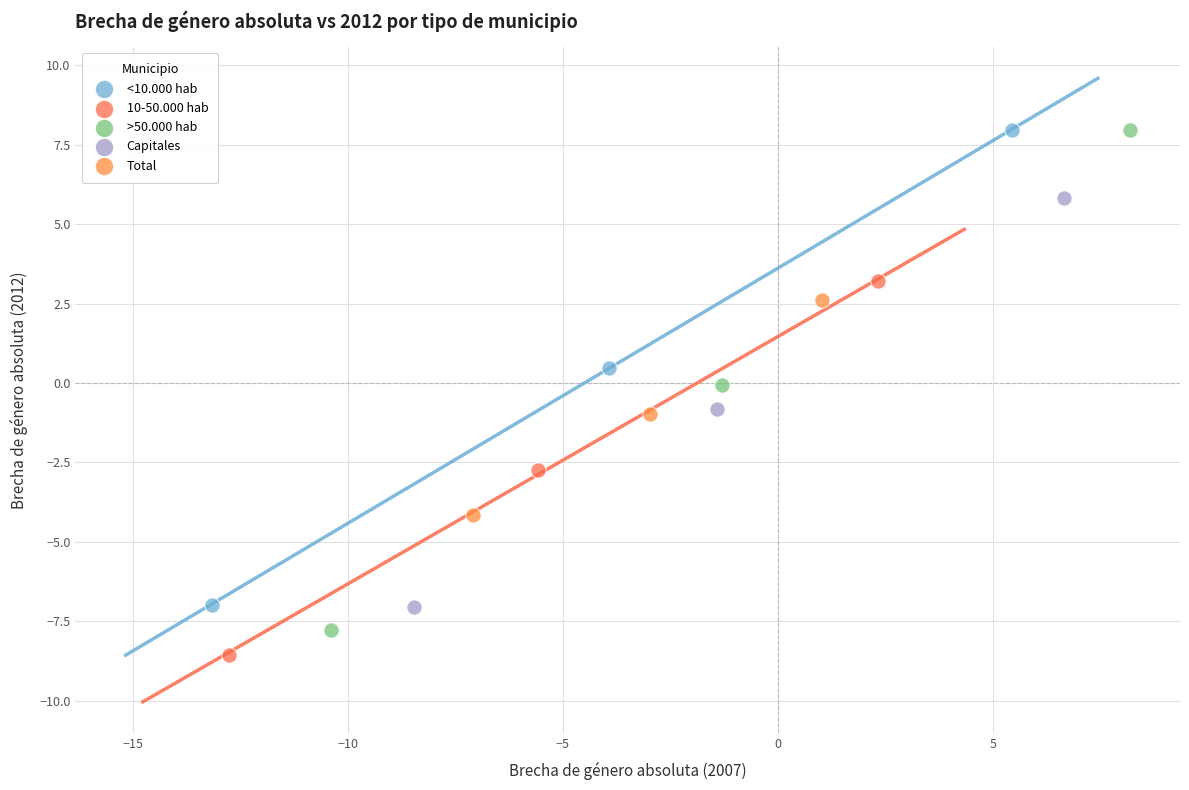

Which series has the largest Y range (max minus min)?

>50.000 hab